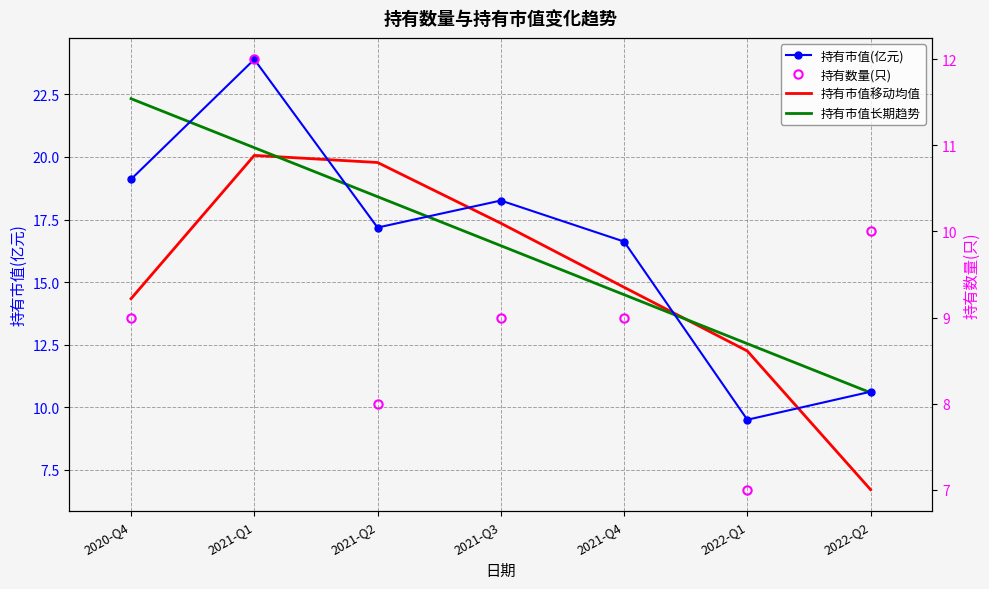

True or false: 持有数量(只) has more than 2 interior local peaks.

False